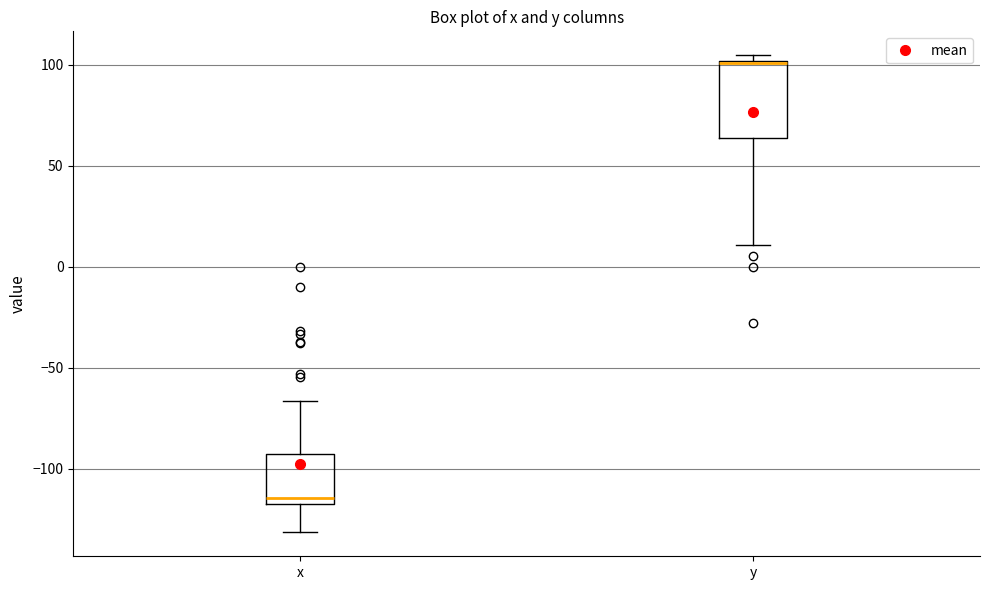

Where is the upper edge of the box for x on the y-axis? The values are not printed on the chart, so give them approximately, as read against the axis.

-95